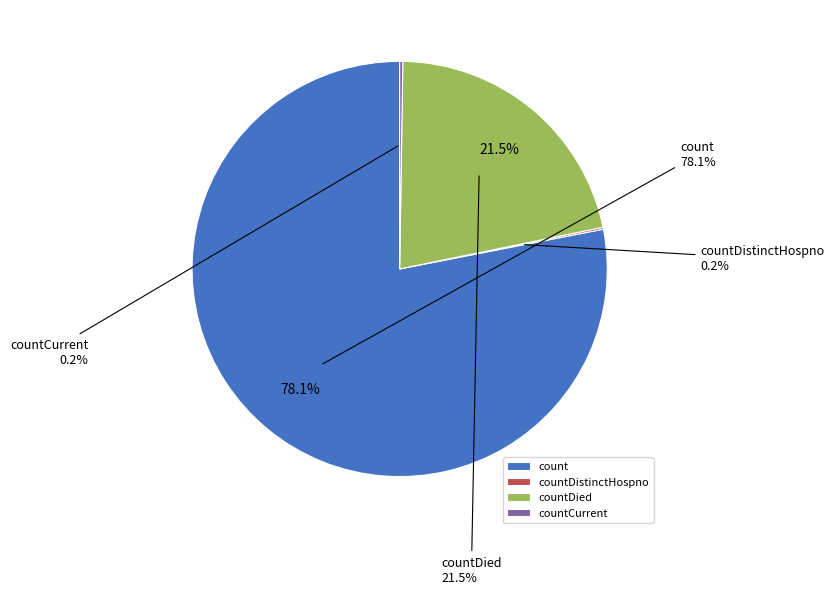

Is count the majority of the pie?

Yes